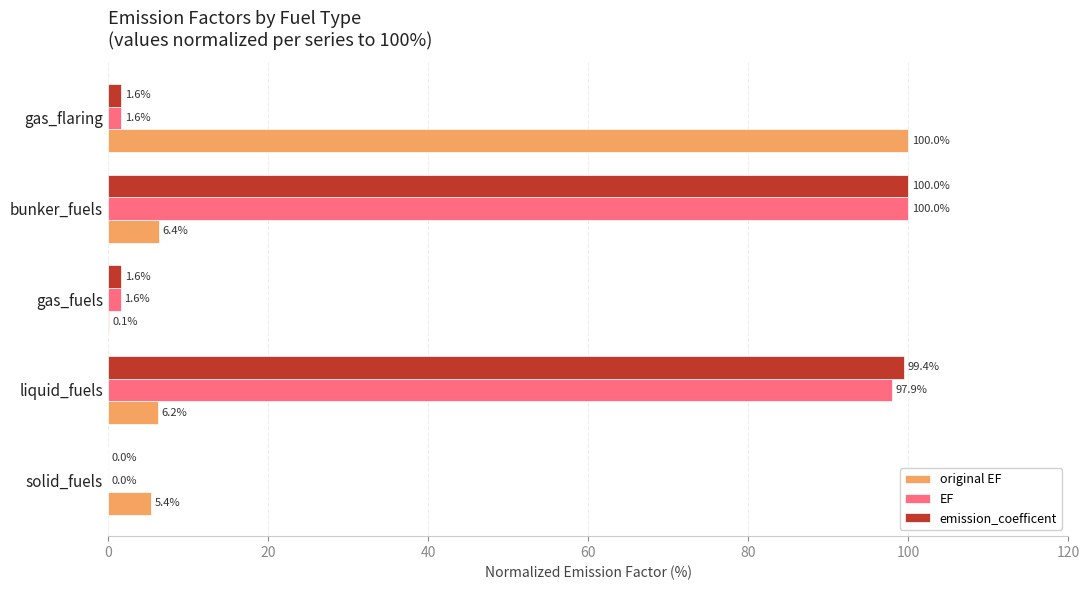

Between liquid_fuels and bunker_fuels, which series saw the biggest shift?

EF